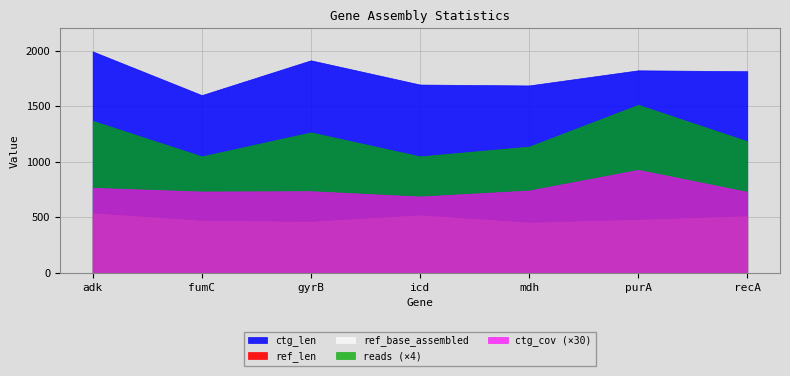

True or false: ref_base_assembled and ref_len intersect in this chart.

False